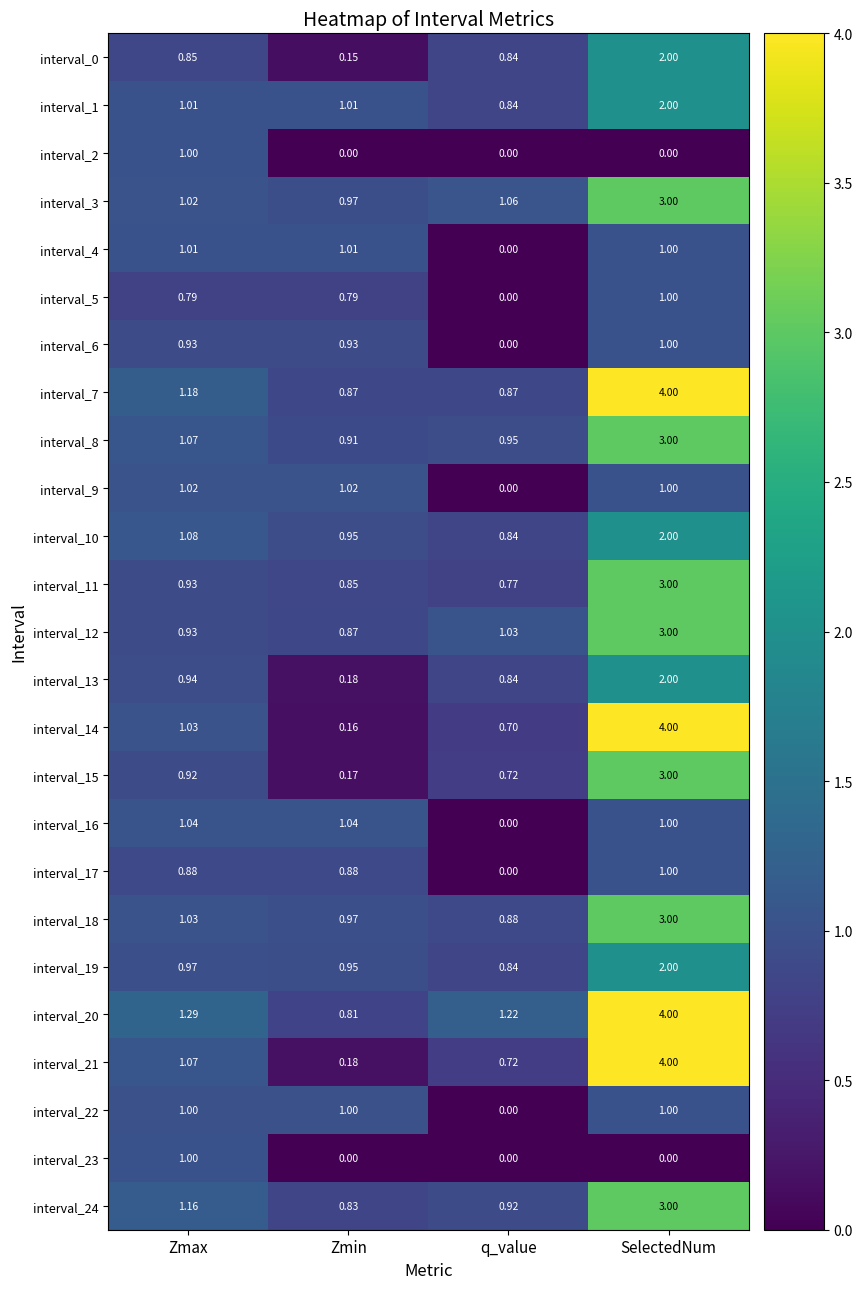

At which category does the chart reach its peak across all series?

SelectedNum